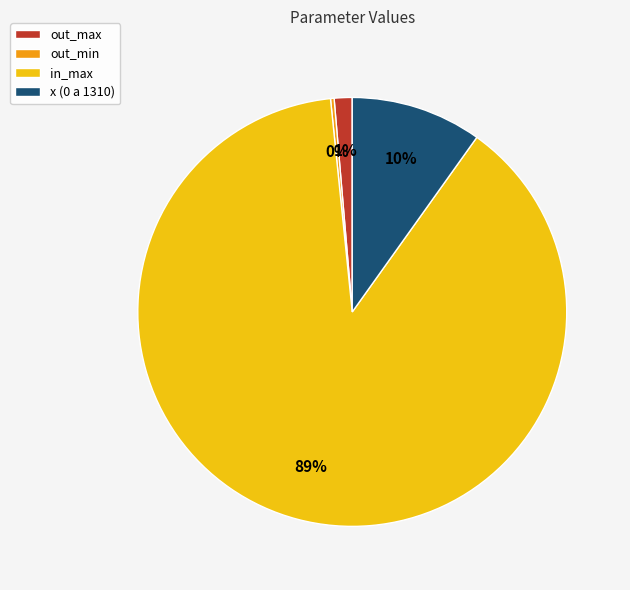

Do out_max and in_max together represent more than half of the pie?

Yes